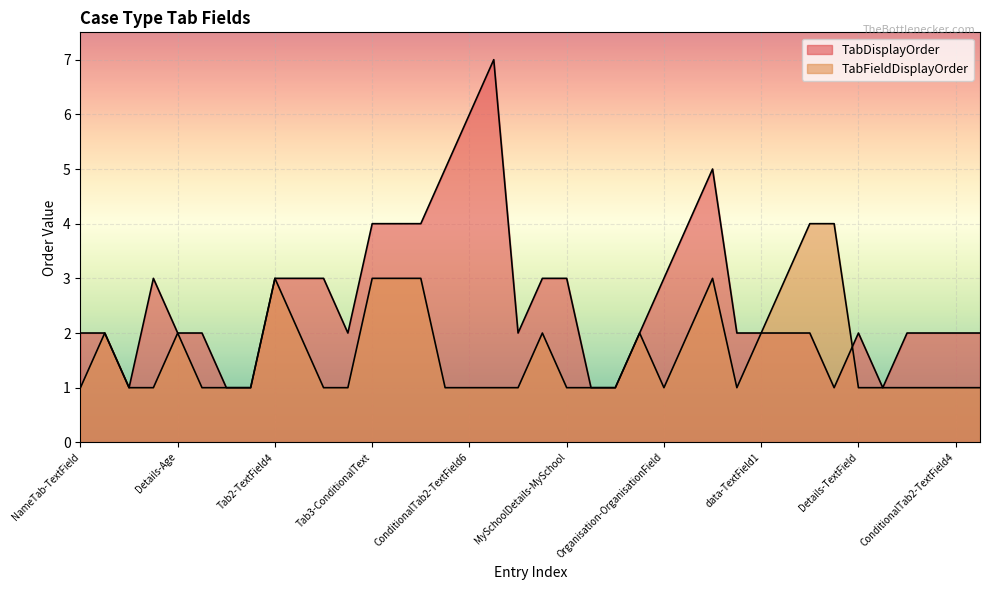

Reading left to right, what are all the values shown in this chart?

TabFieldDisplayOrder: NameTab-TextField=1	NameTab-DocumentField=2	History-CaseHistory=1	CaseLinkTab-CaseLinkField=1	Details-Age=2	Details-TextFieldFName=1	History-CaseHistory=1	History-CaseHistory=1	Tab2-TextField4=3	Tab2-TextField3=2	Tab2-TextField2=1	Tab1-TextField1=1	Tab3-ConditionalText=3	Tab3-ConditionalFixedList=3	Tab3-ConditionalYesNo=3	ConditionalTab1-TextField5=1	ConditionalTab2-TextField6=1	ConditionalTab3-TextField7=1	FamilyTab-FamilyDetails=1	MySchoolDetails-MySchoolLabel=2	MySchoolDetails-MySchool=1	History-CaseHistory=1	CompanyDetails-MyCompany=1	CollectionOfComplex-CollectionComplexField=2	Organisation-OrganisationField=1	OrganisationPolicy-OrganisationPolicyField=2	ChangeOrganisationRequest-ChangeOrganisationRequestField=3	data-TextField0=1	data-TextField1=2	data-TextField2=3	data-TextField3=4	History-CaseHistory=4	Details-TextField=1	History-CaseHistory=1	ConditionalTab1-TextField=1	ConditionalTab1-TextField3=1	ConditionalTab2-TextField4=1	ConditionalTab2-ComplexType1=1
TabDisplayOrder: NameTab-TextField=2	NameTab-DocumentField=2	History-CaseHistory=1	CaseLinkTab-CaseLinkField=3	Details-Age=2	Details-TextFieldFName=2	History-CaseHistory=1	History-CaseHistory=1	Tab2-TextField4=3	Tab2-TextField3=3	Tab2-TextField2=3	Tab1-TextField1=2	Tab3-ConditionalText=4	Tab3-ConditionalFixedList=4	Tab3-ConditionalYesNo=4	ConditionalTab1-TextField5=5	ConditionalTab2-TextField6=6	ConditionalTab3-TextField7=7	FamilyTab-FamilyDetails=2	MySchoolDetails-MySchoolLabel=3	MySchoolDetails-MySchool=3	History-CaseHistory=1	CompanyDetails-MyCompany=1	CollectionOfComplex-CollectionComplexField=2	Organisation-OrganisationField=3	OrganisationPolicy-OrganisationPolicyField=4	ChangeOrganisationRequest-ChangeOrganisationRequestField=5	data-TextField0=2	data-TextField1=2	data-TextField2=2	data-TextField3=2	History-CaseHistory=1	Details-TextField=2	History-CaseHistory=1	ConditionalTab1-TextField=2	ConditionalTab1-TextField3=2	ConditionalTab2-TextField4=2	ConditionalTab2-ComplexType1=2